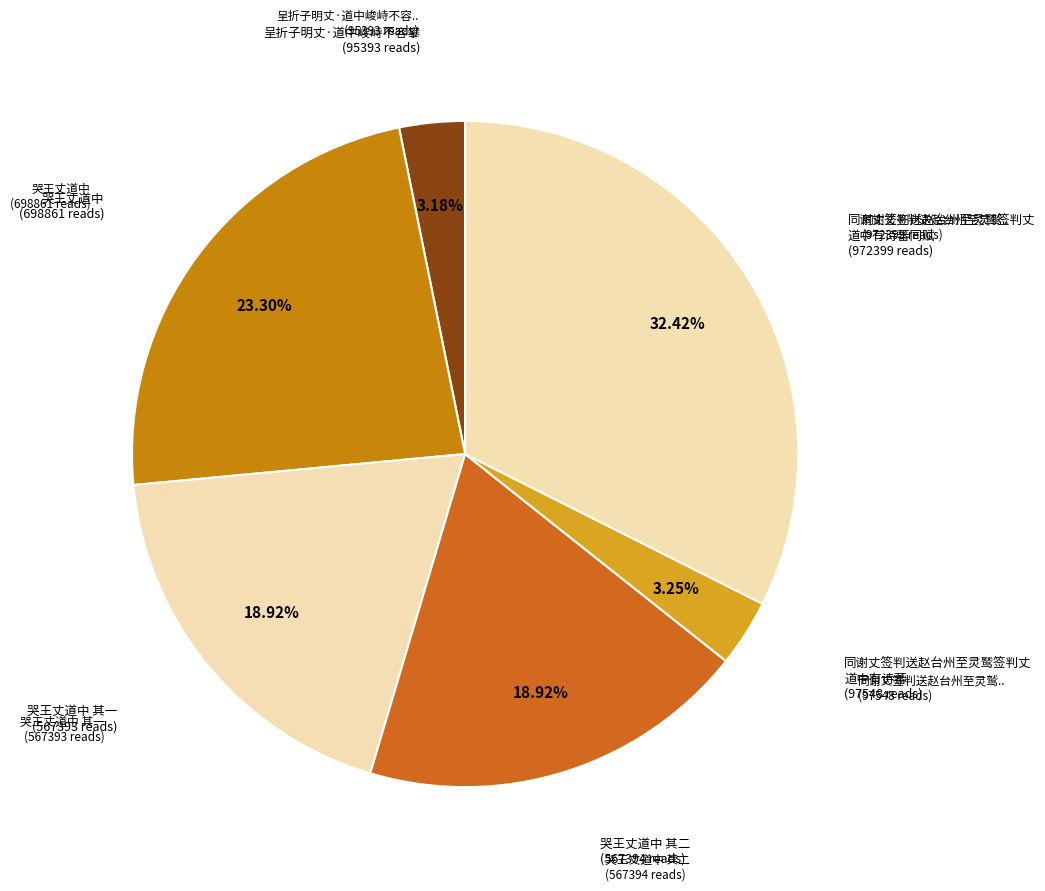

What is the smallest slice in the pie chart?

呈折子明丈·道中峻峙不容攀